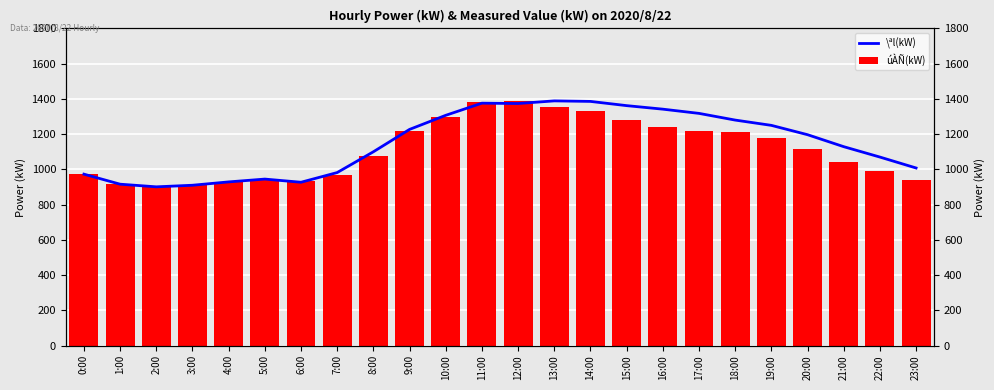

Rank the series by their average value, from highest to lowest.

\ªl(kW), úÀÑ(kW)